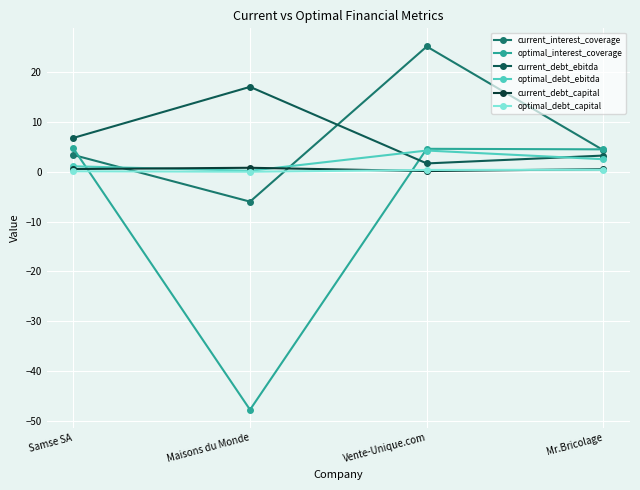

Which series has the largest range (max minus min)?

optimal_interest_coverage